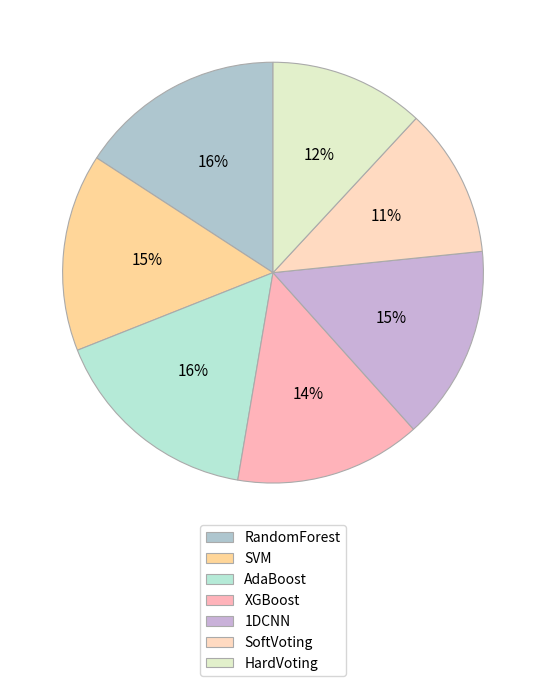

Count the number of slices in the pie.

7